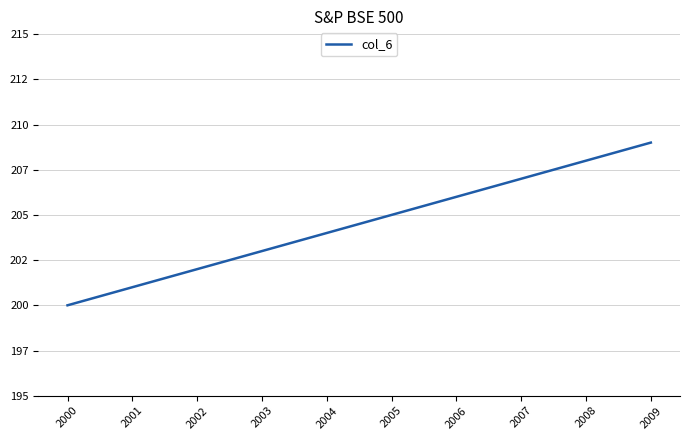

Does the chart have visible grid lines?

Yes